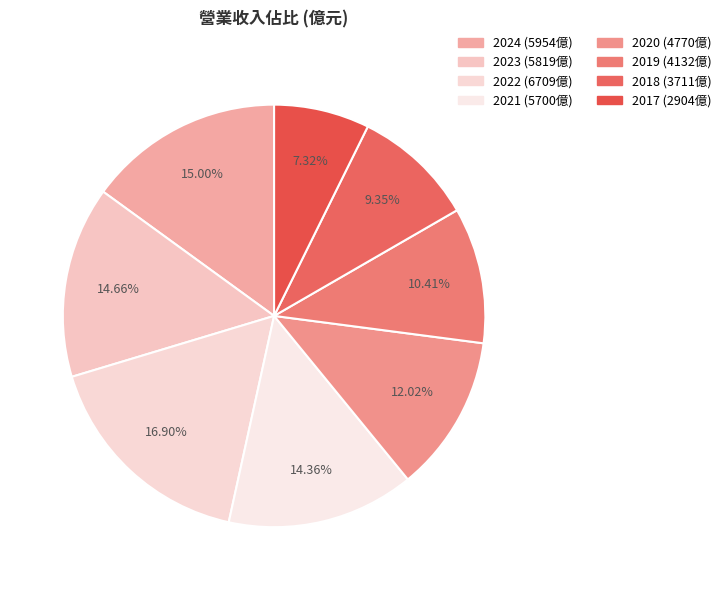

How many segments does this pie chart have?

8